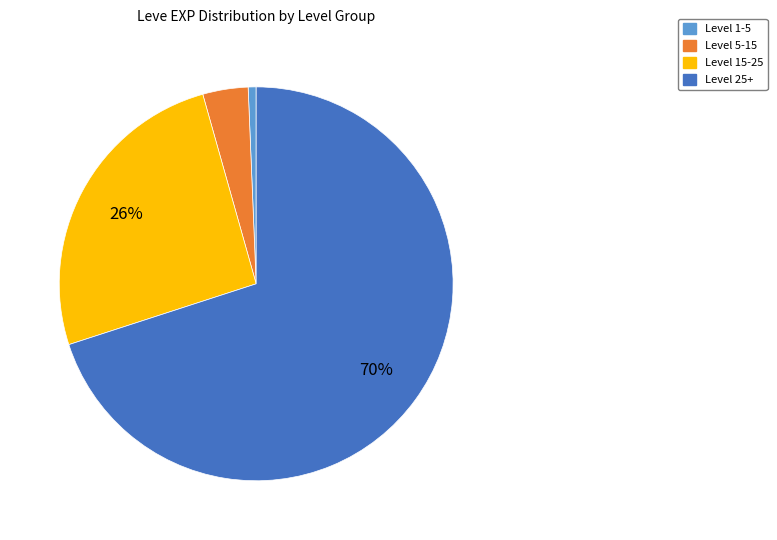

Is it true that Level 15-25 is 26% of the pie?

True